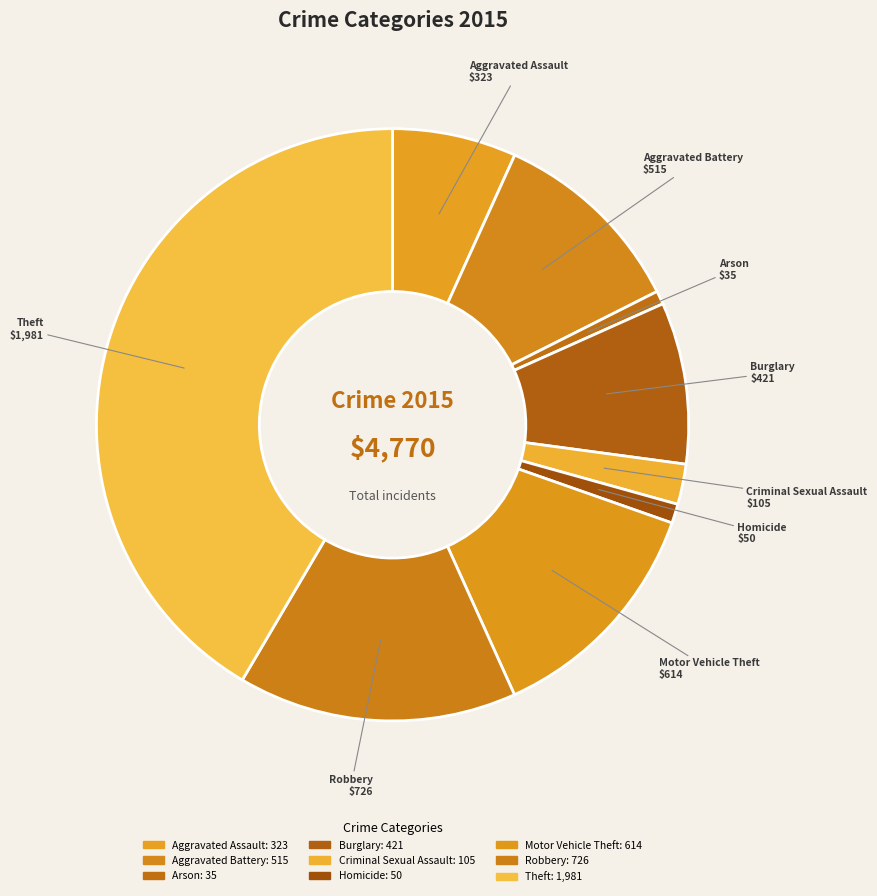

Does Aggravated Battery represent more than half of the total?

No